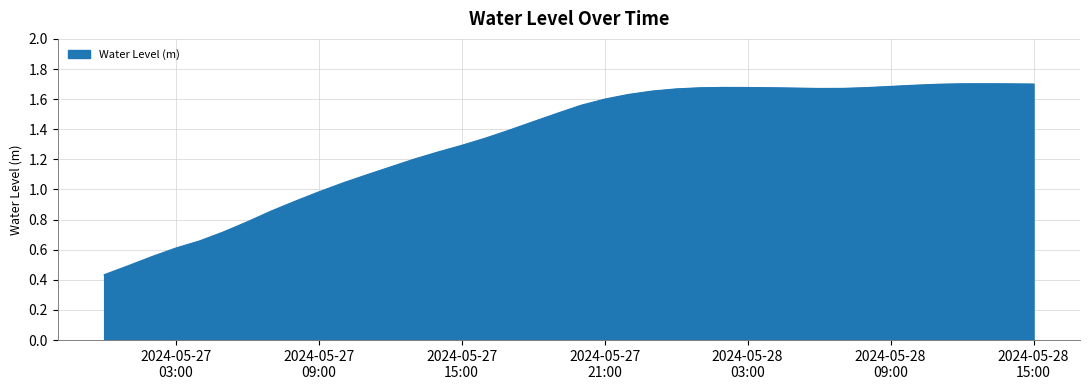

What is the average value?

1.3